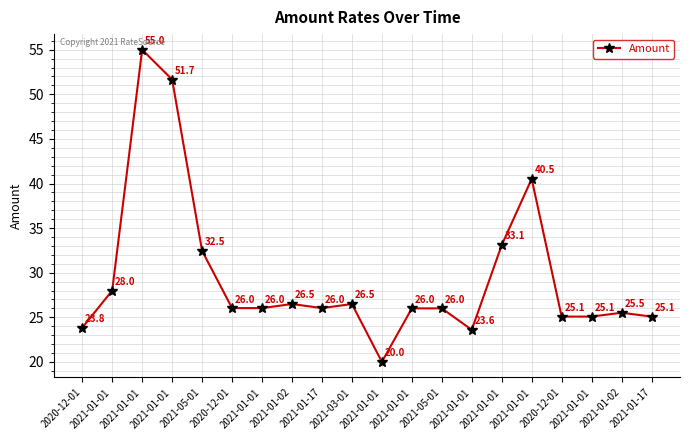

How many lines are shown in the chart?

1